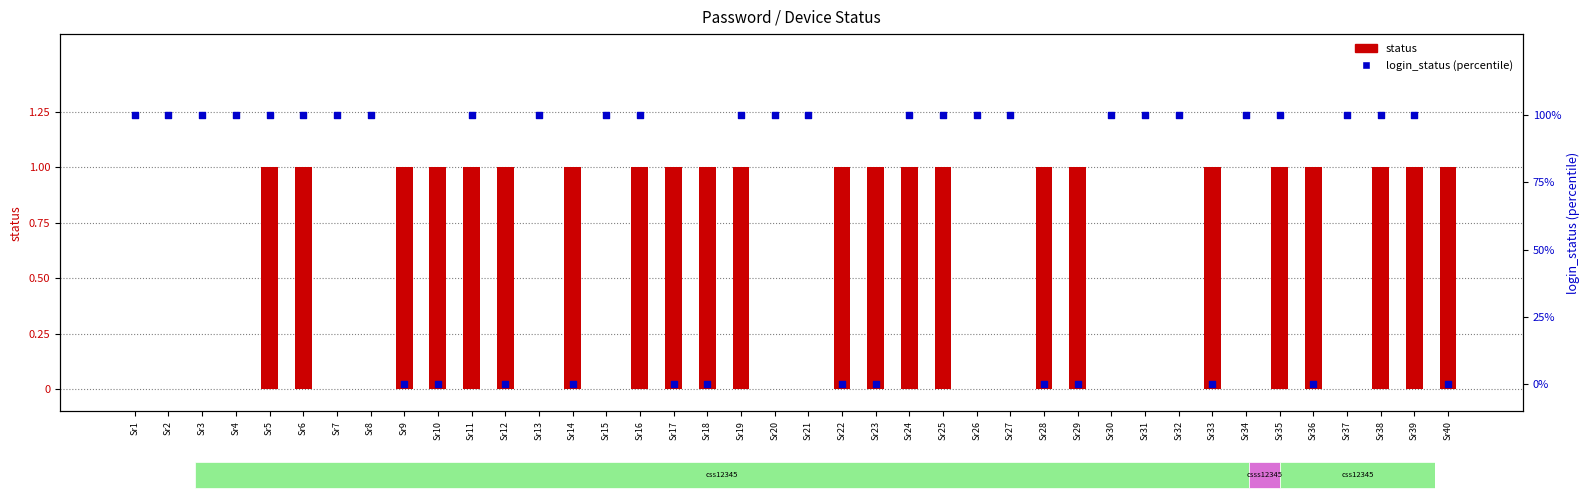

What is the total value across all series at Sr8?

100